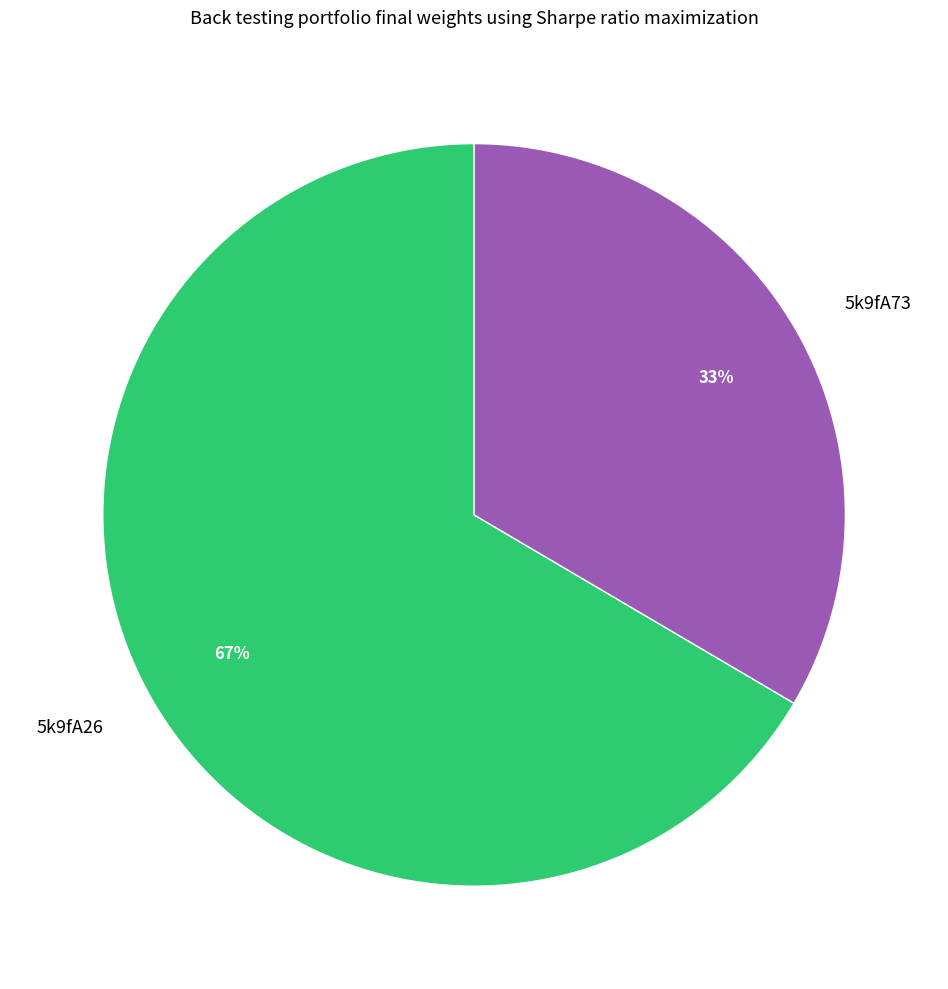

The 5k9fA26 slice represents 67% of the pie. True or false?

True